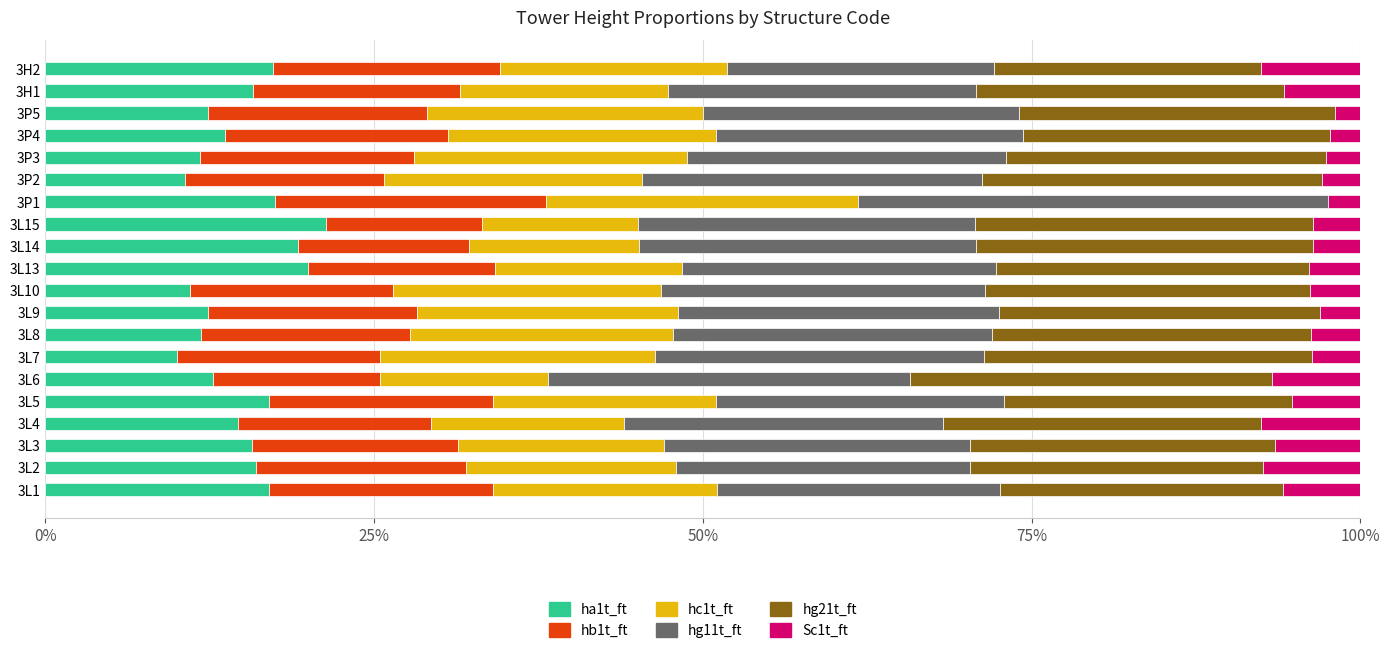

The value of ha1t_ft at 3L3 is 15.7. True or false?

True